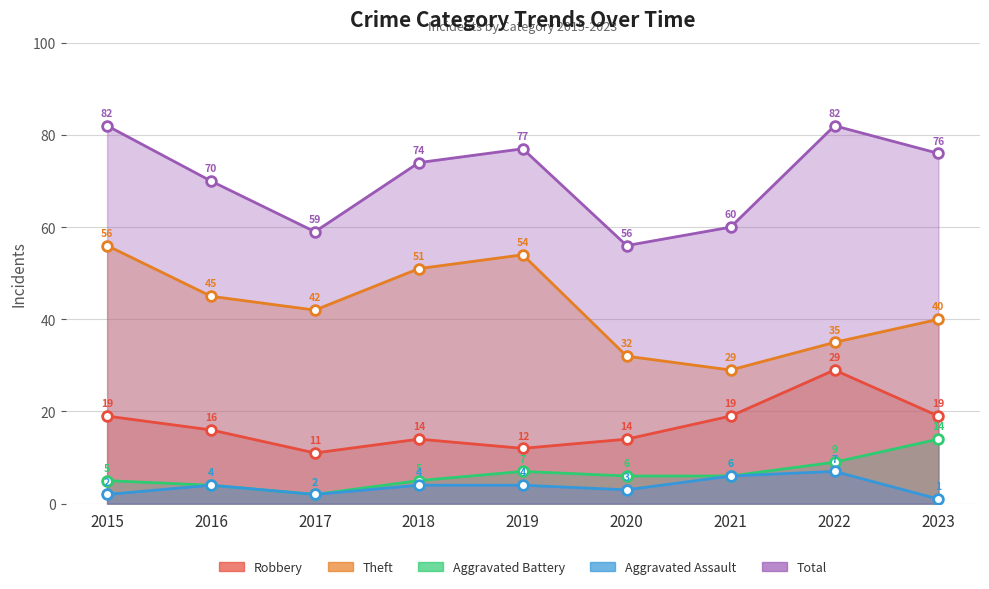

True or false: Total and Robbery cross at least once.

False